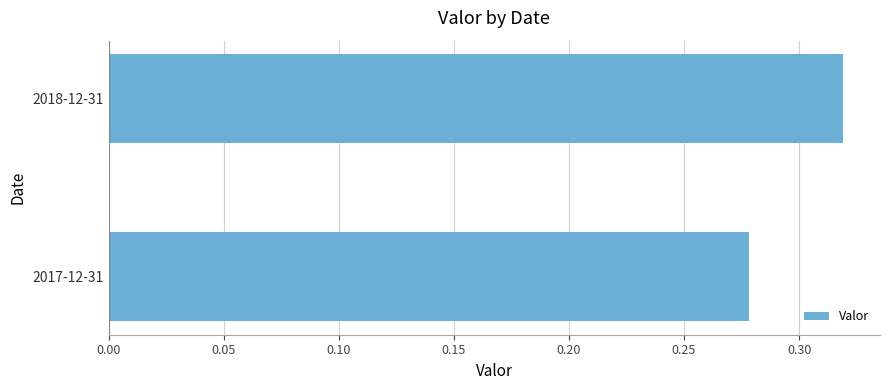

Which has a higher value, 2017-12-31 or 2018-12-31?

2018-12-31